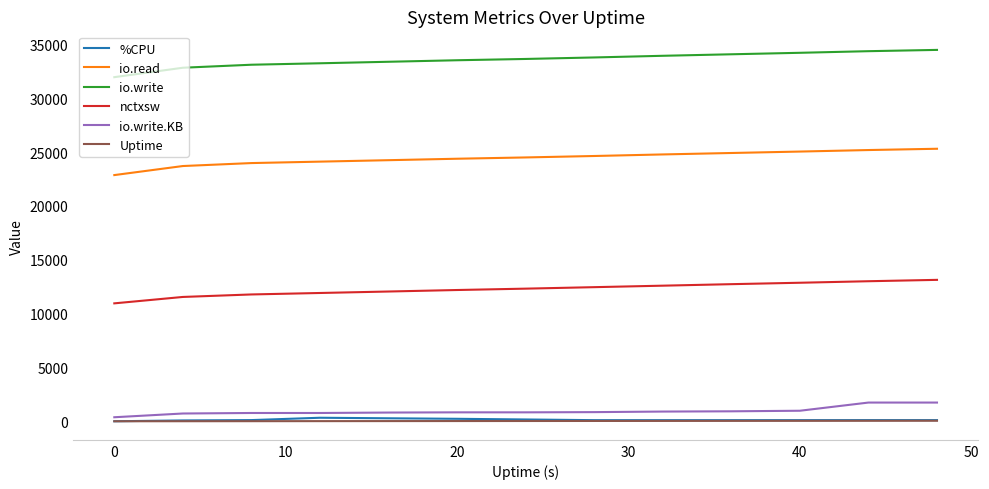

True or false: io.write and io.read intersect in this chart.

False